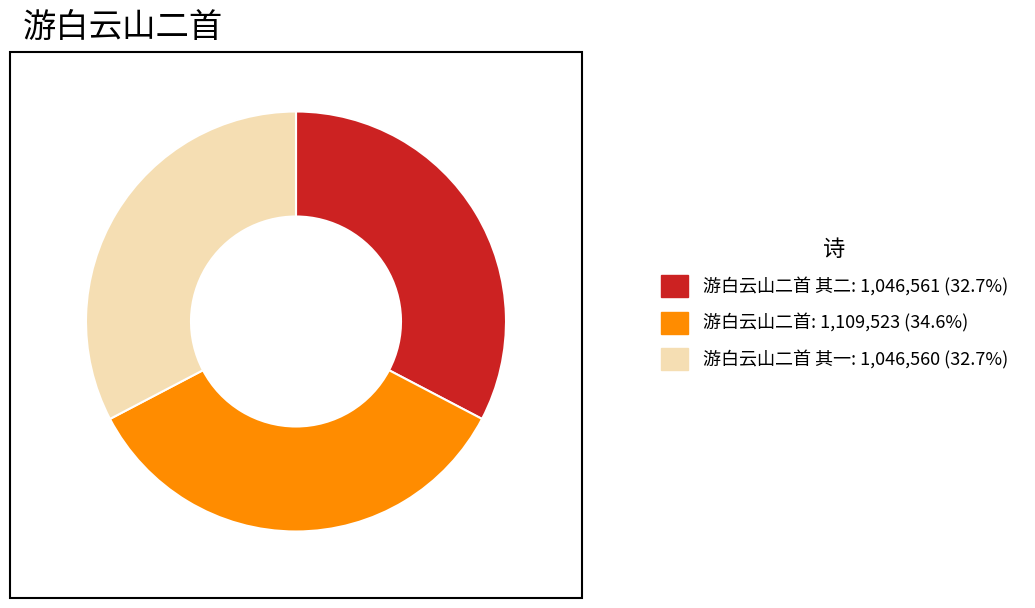

Is 游白云山二首 其一: 1,046,560 (32.7%) the majority of the pie?

No